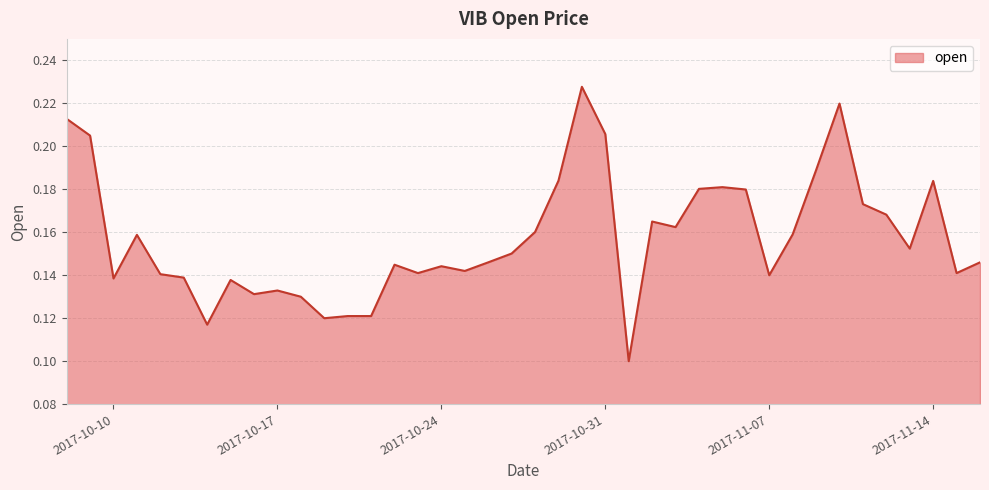

Count the values in the range 0 to 1.

40